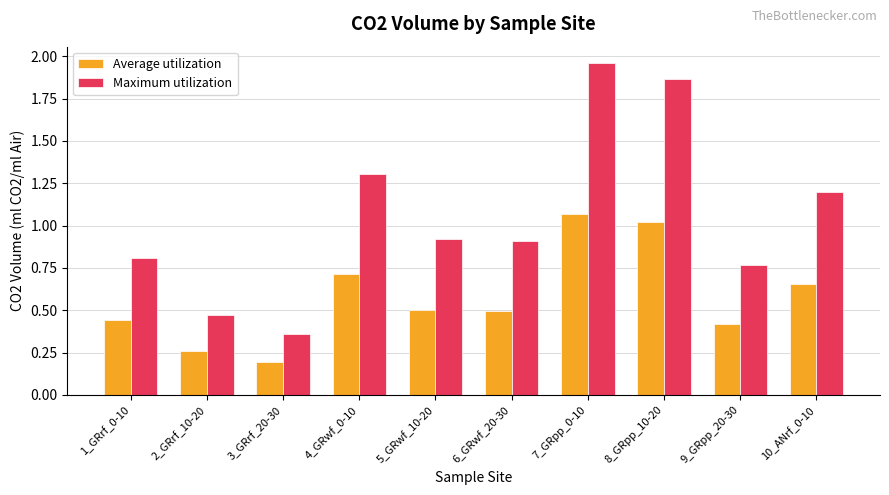

Rank the series by their maximum value, from highest to lowest.

Maximum utilization, Average utilization